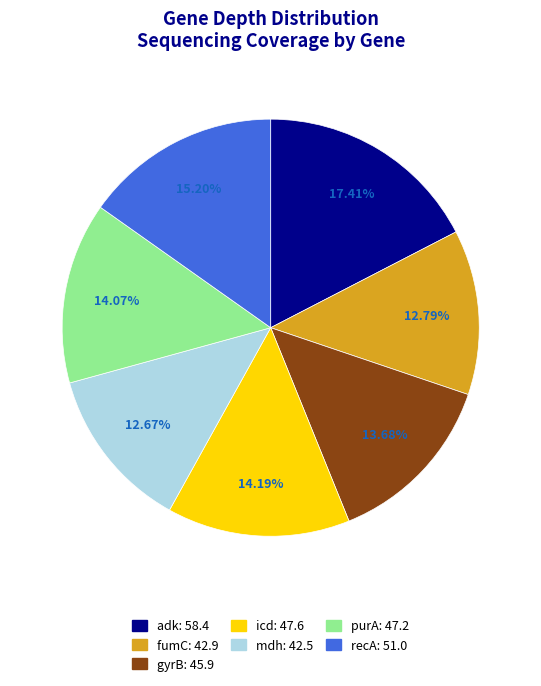

To the nearest percent, what is the difference between the fumC and purA slice percentages?

1%